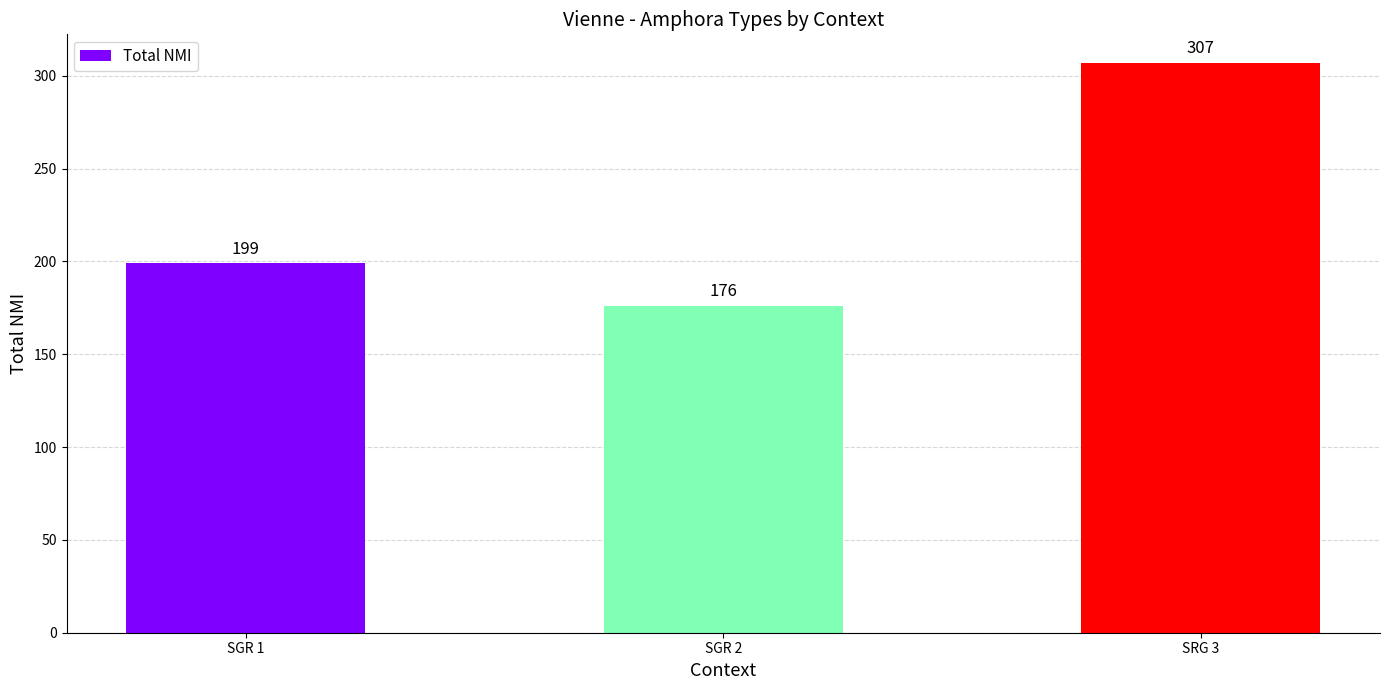

Reading left to right, extract all data points from this chart.

SGR 1=199	SGR 2=176	SRG 3=307